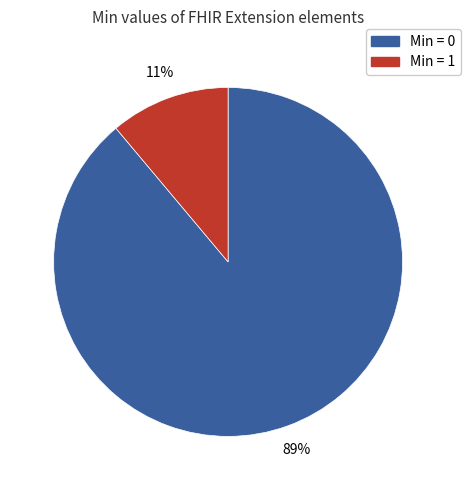

Is there a majority slice in this chart?

Yes